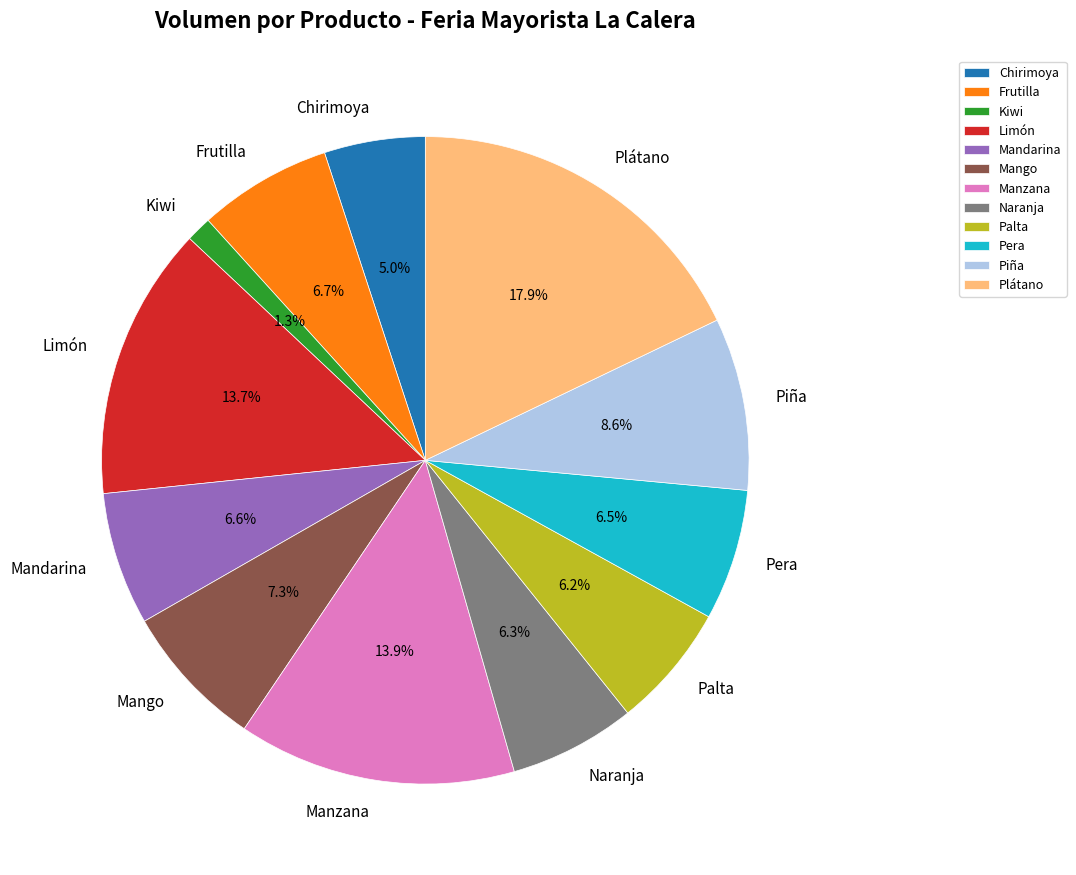

Is Palta the majority of the pie?

No